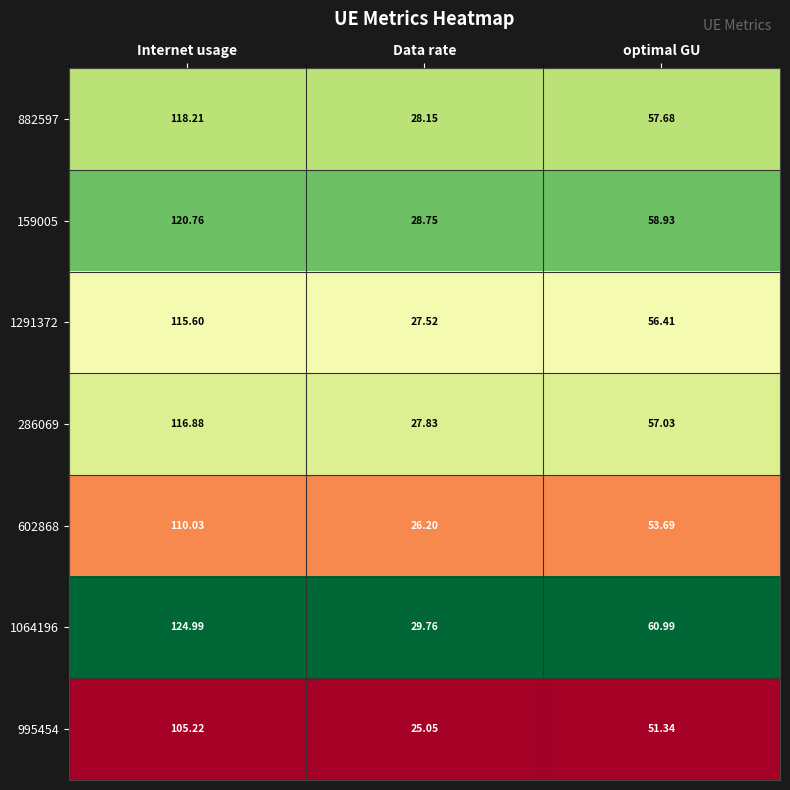

Between Data rate and optimal GU, which series saw the biggest shift?

1064196